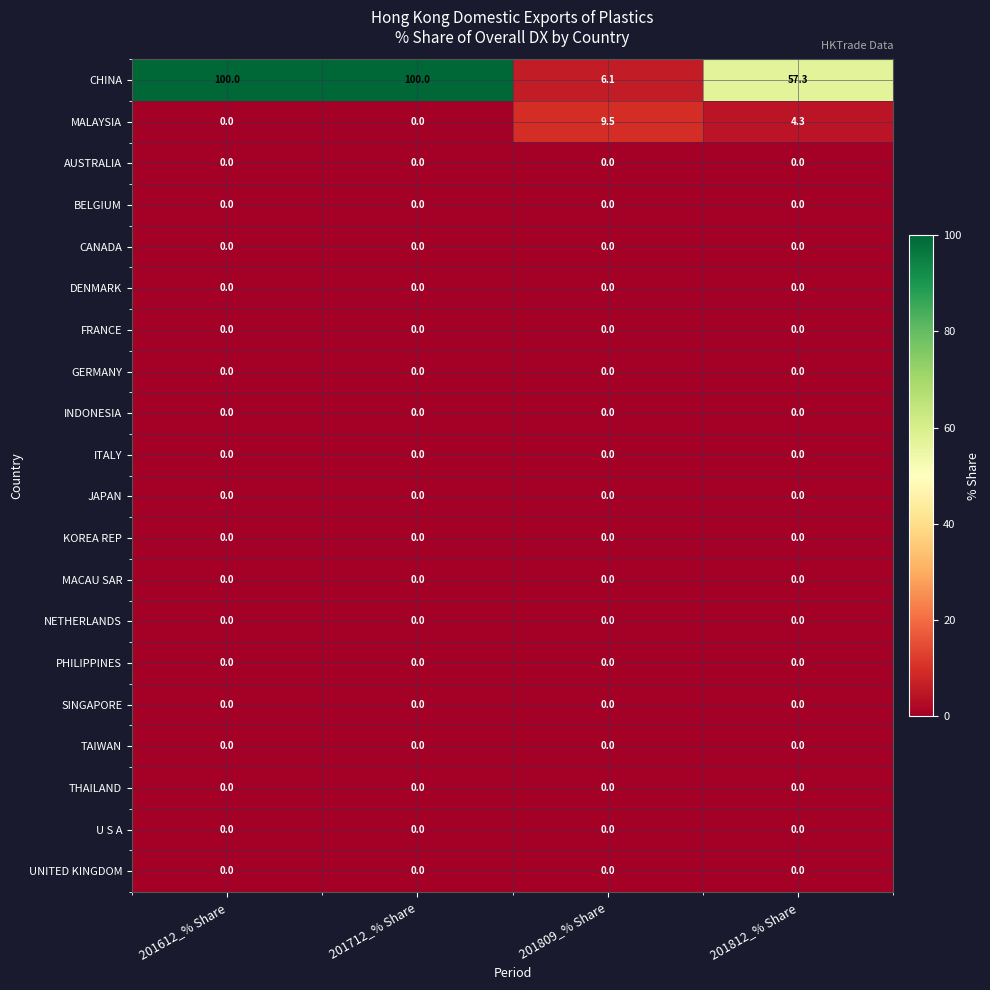

What is the spread (max minus min) of values at 201612_% Share?

100.0